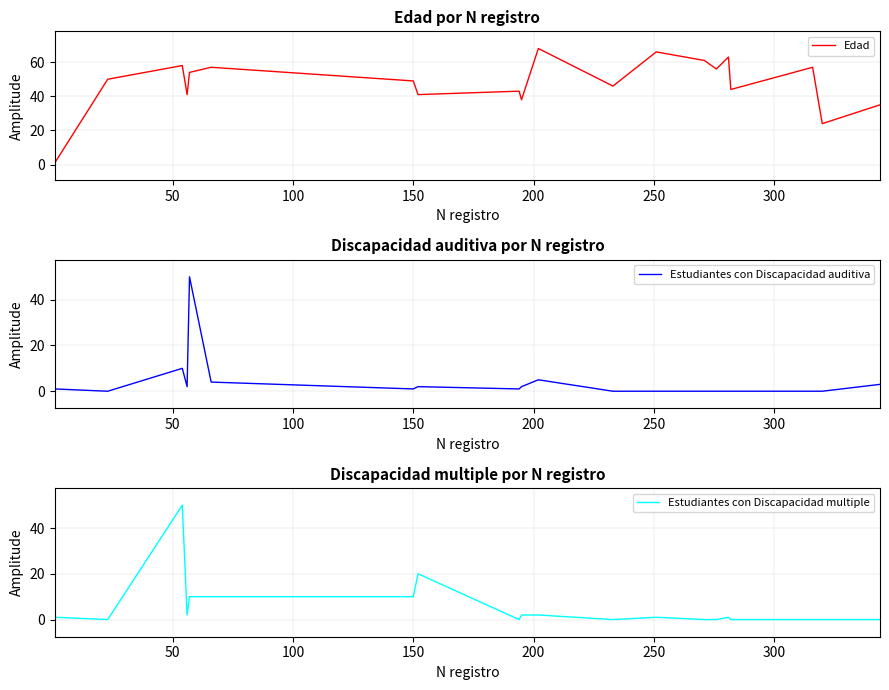

True or false: Edad and Estudiantes con Discapacidad auditiva intersect in this chart.

False